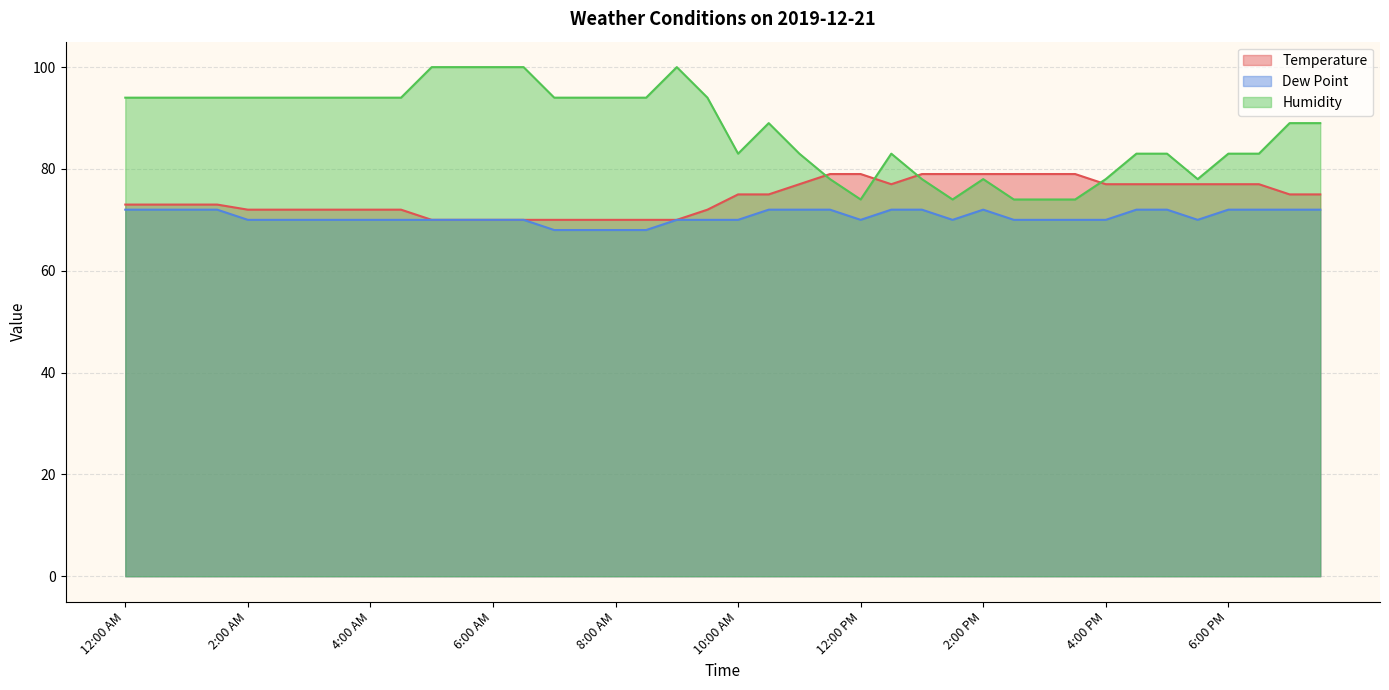

True or false: Dew Point and Temperature cross at least once.

False